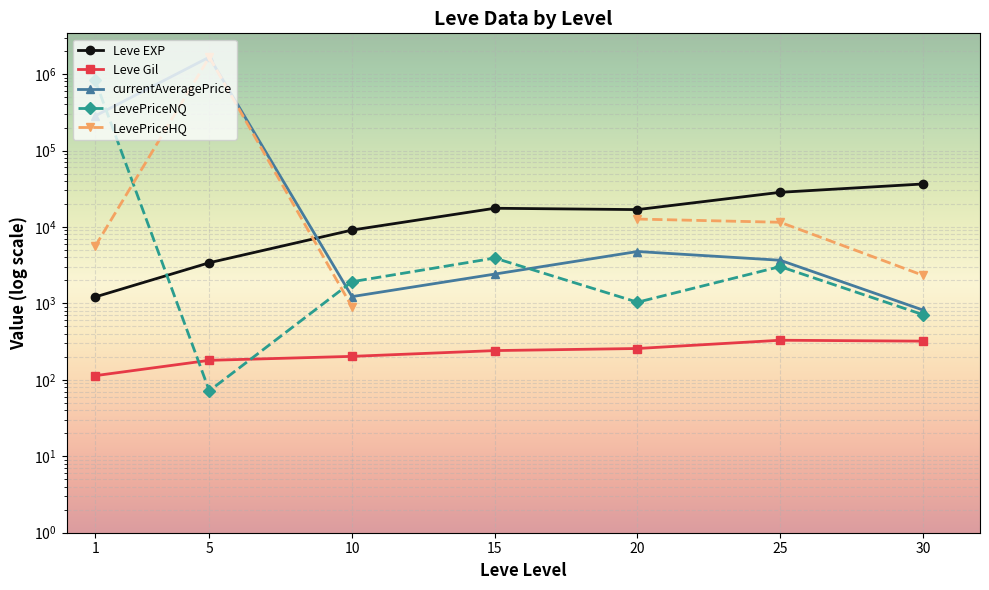

At how many categories does at least one series exceed 1231093?

1